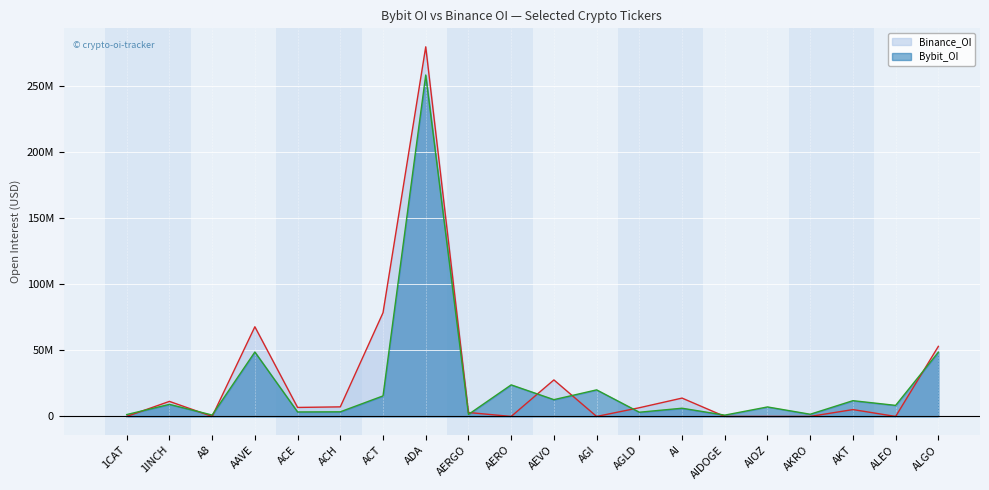

At AGI, list the series in order from largest to smallest.

Bybit_OI, Binance_OI